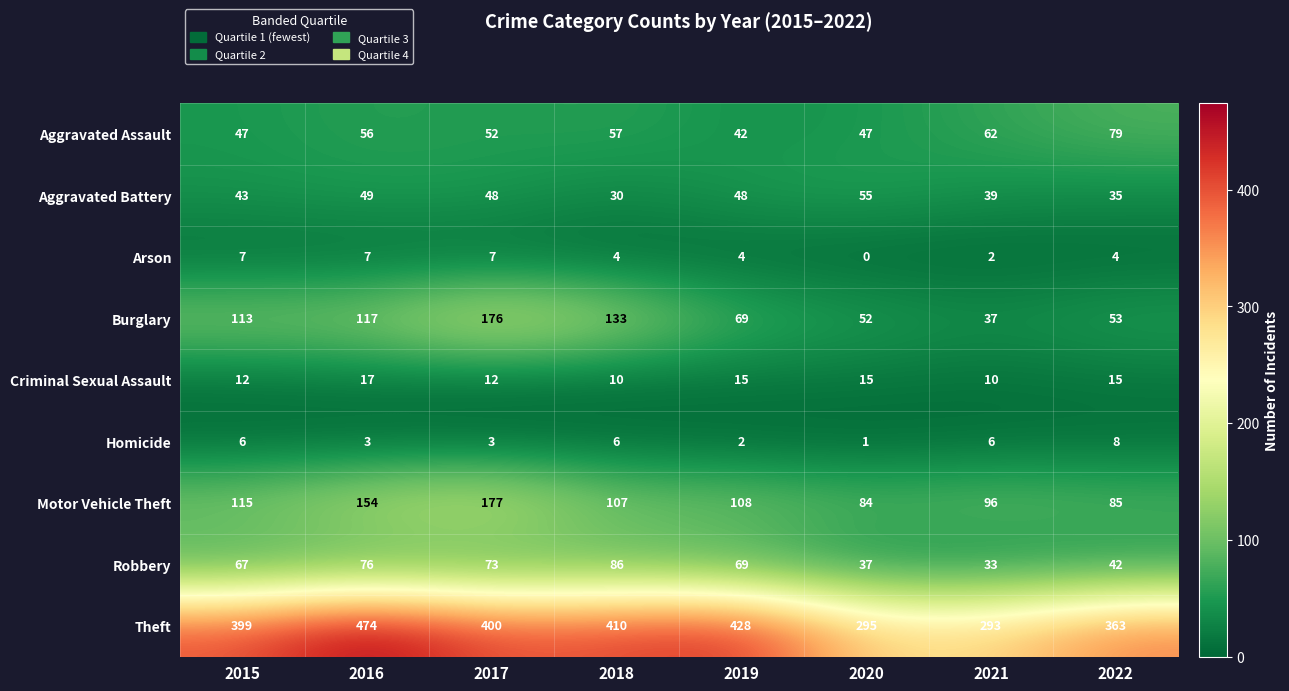

Count the Motor Vehicle Theft values in the range 96 to 154.

5